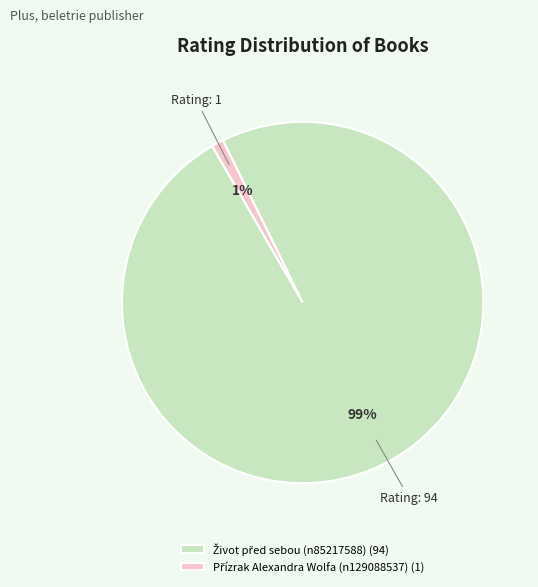

To the nearest percent, what is the average slice percentage?

50%